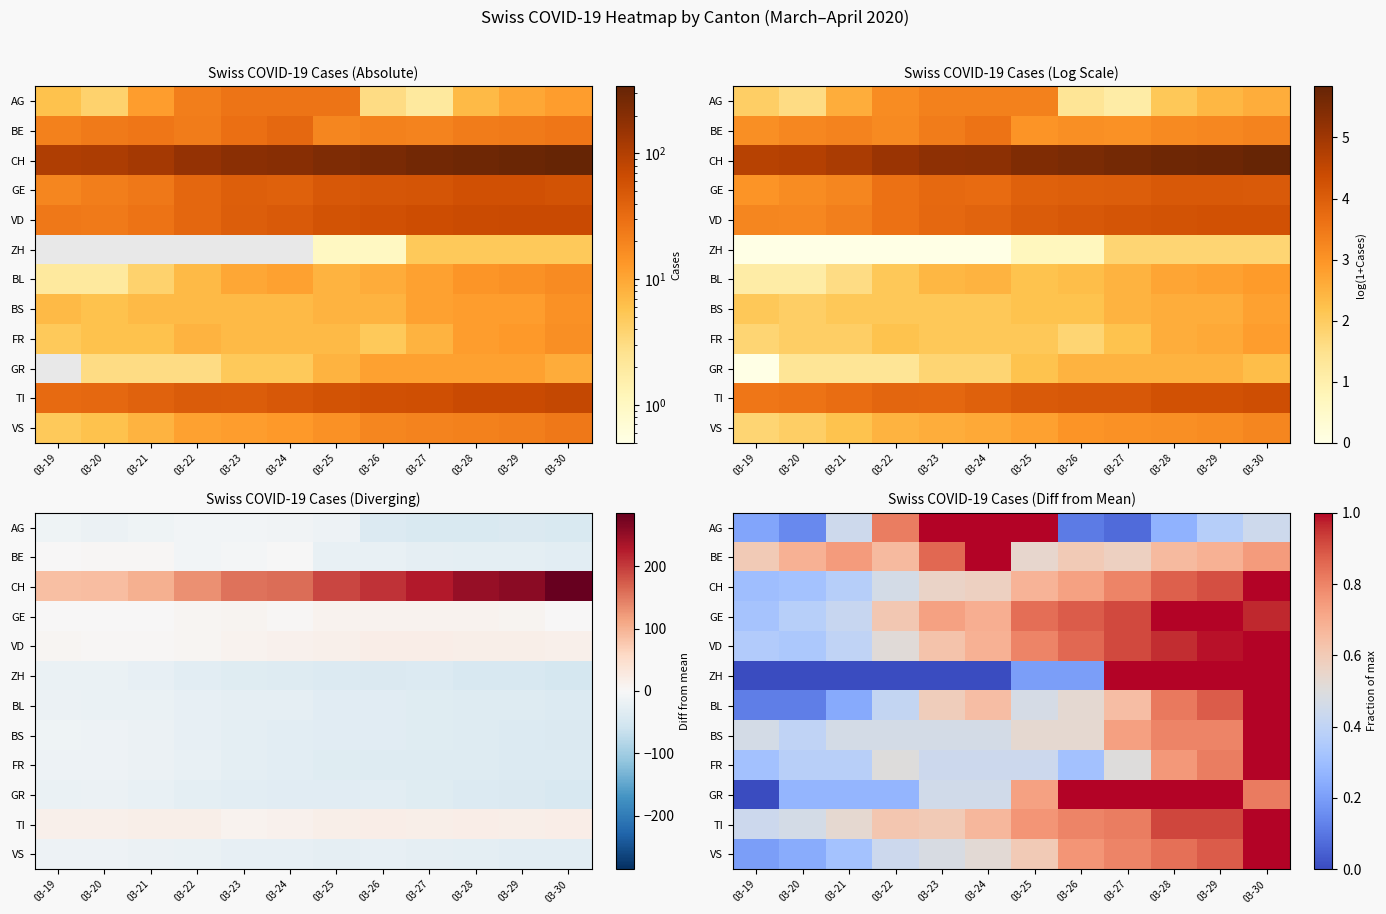

How many distinct data groups are displayed?

12